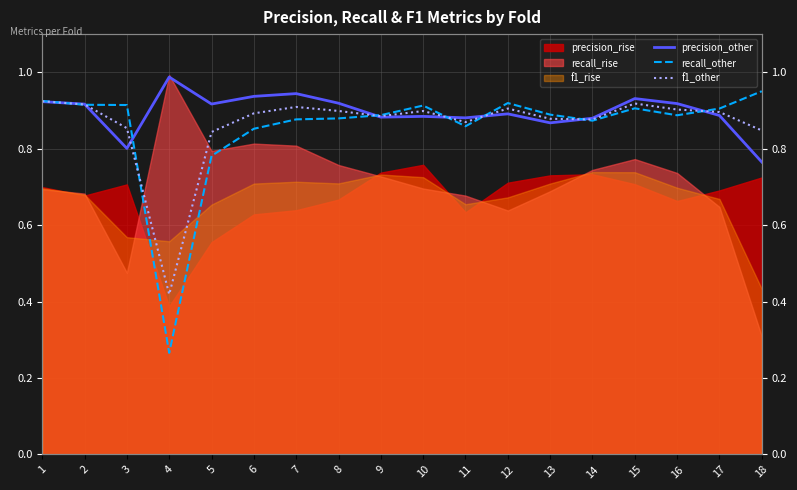

How many interior local valleys does the precision_other series have?

5